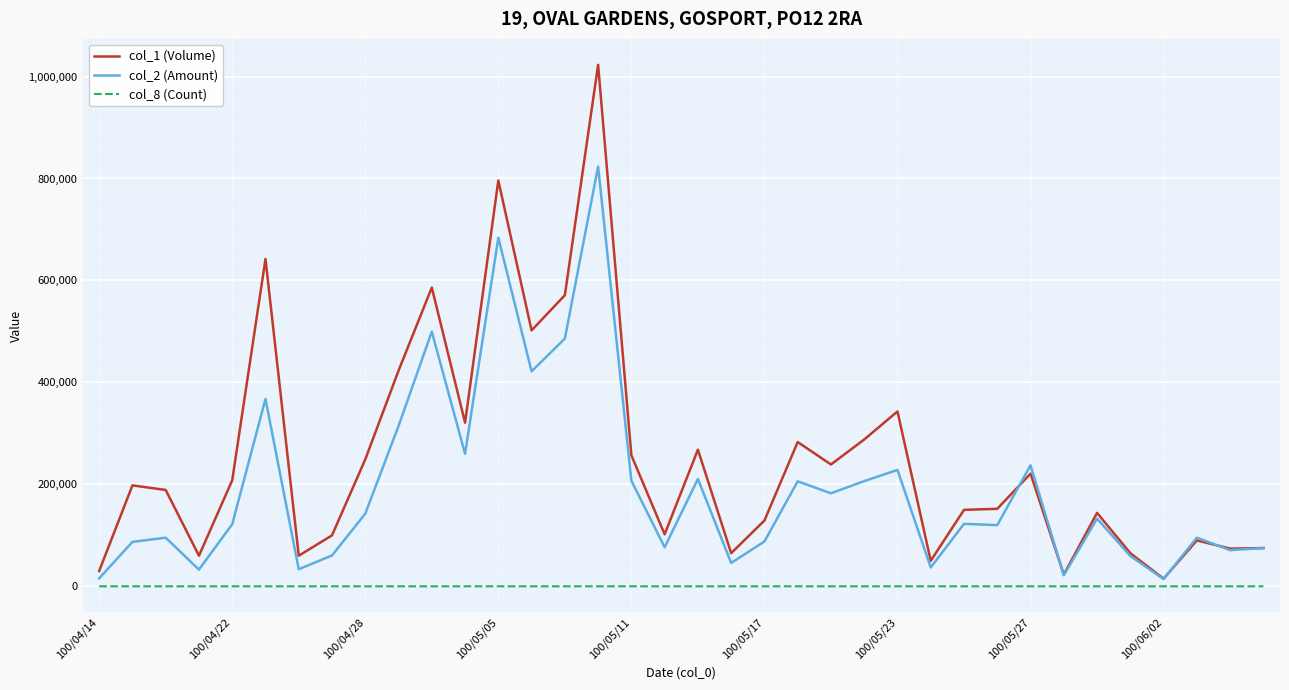

True or false: col_8 (Count) and col_1 (Volume) intersect in this chart.

False